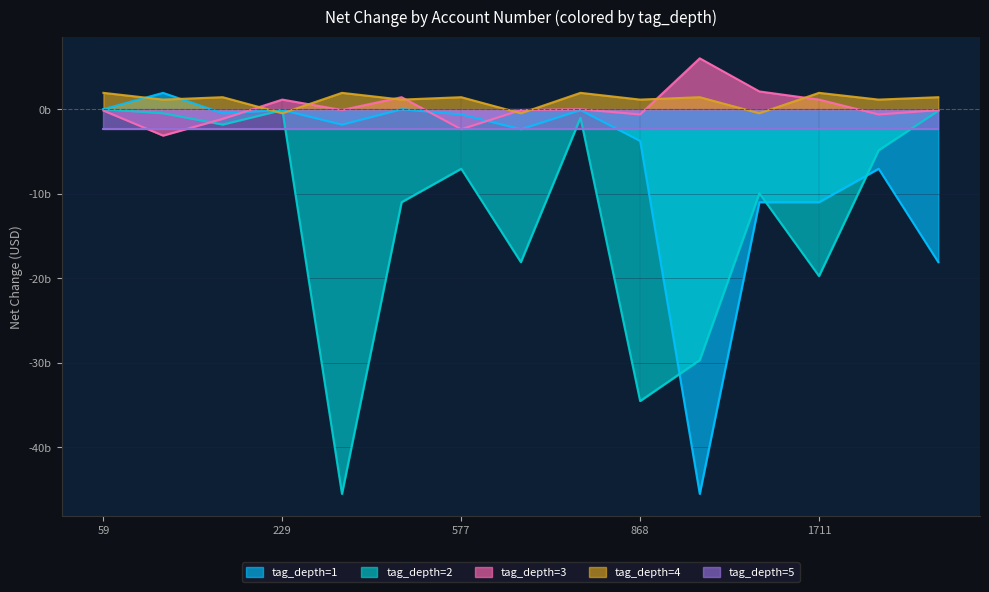

Is the value of tag_depth=4 at 868 greater than the value of tag_depth=2 at 1732?

Yes